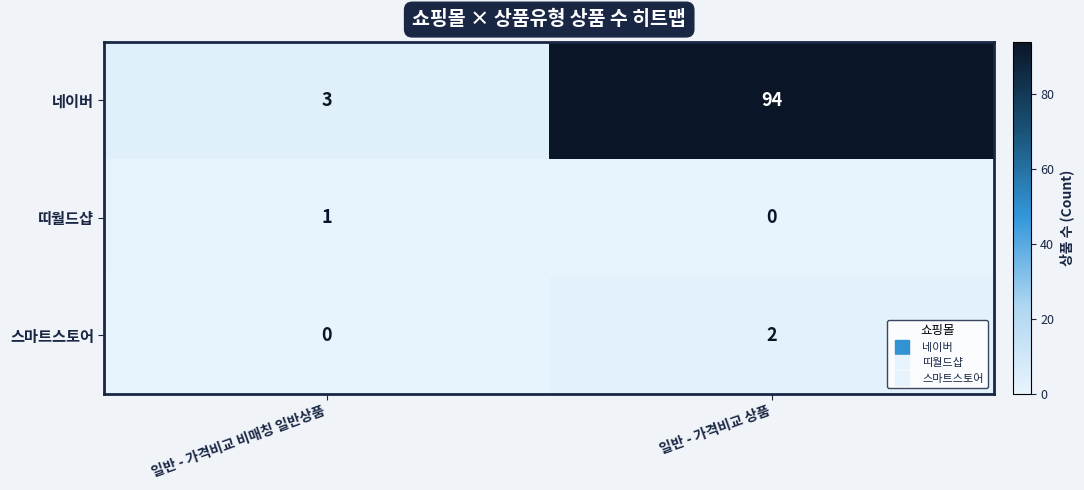

Which series has the widest spread of values?

네이버